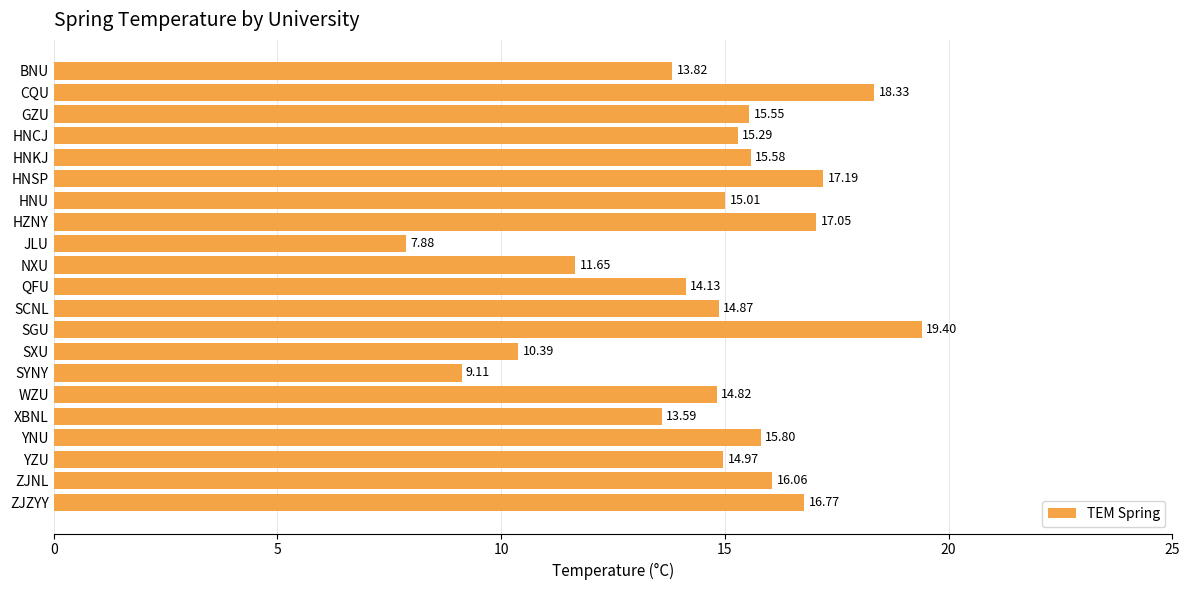

What is the difference between the second highest and minimum values?

10.5